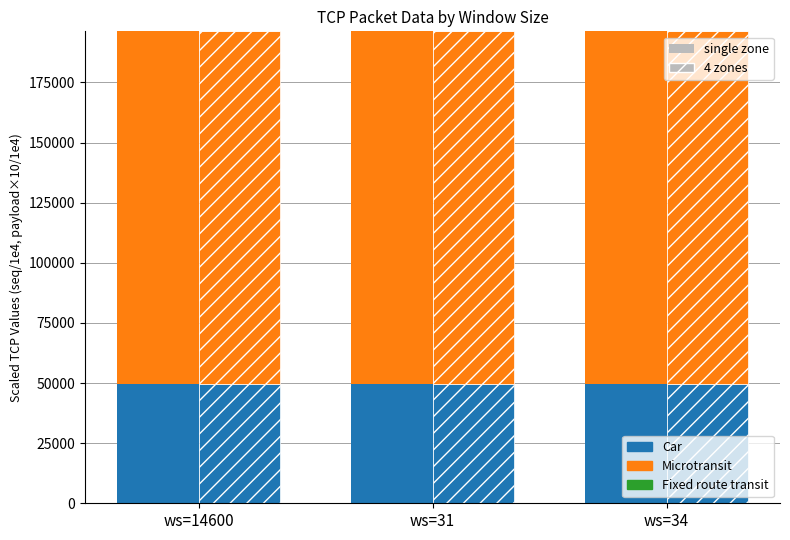

What is the difference between the maximum and minimum values in the Car series?

0.4